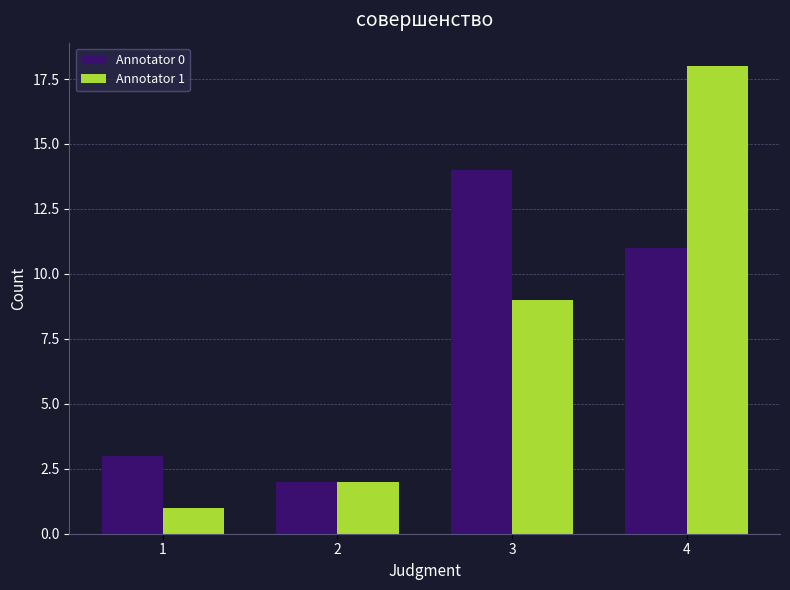

List the series in order of their peak value, lowest first.

Annotator 0, Annotator 1